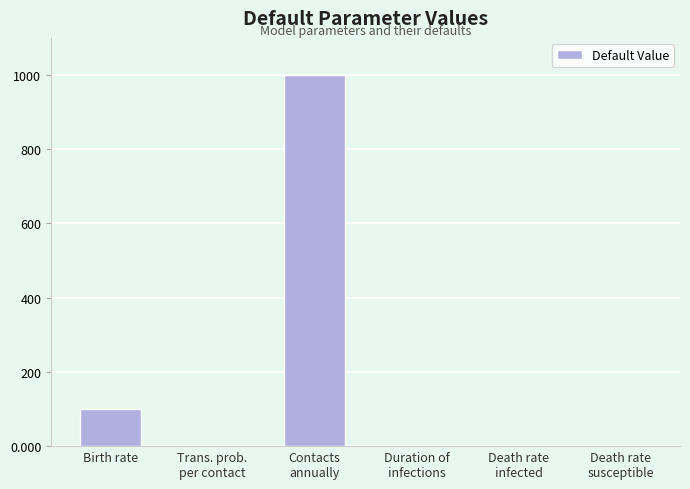

The chart shows a value of 0.0 at Death rate
susceptible. True or false?

True